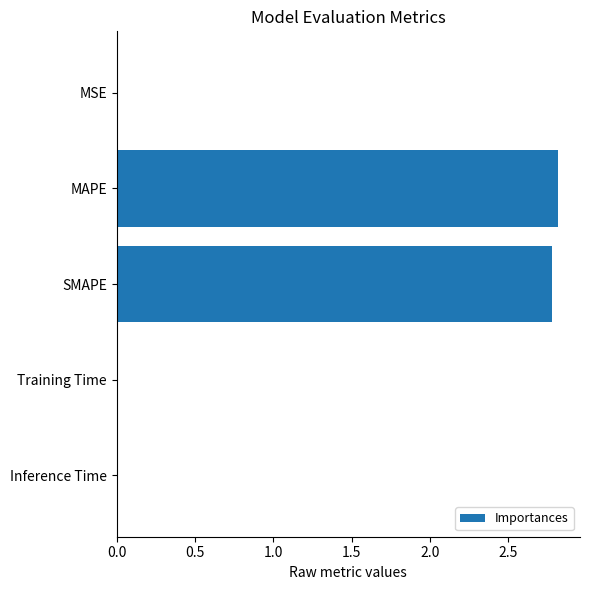

The value at MAPE is 4.7. True or false?

False